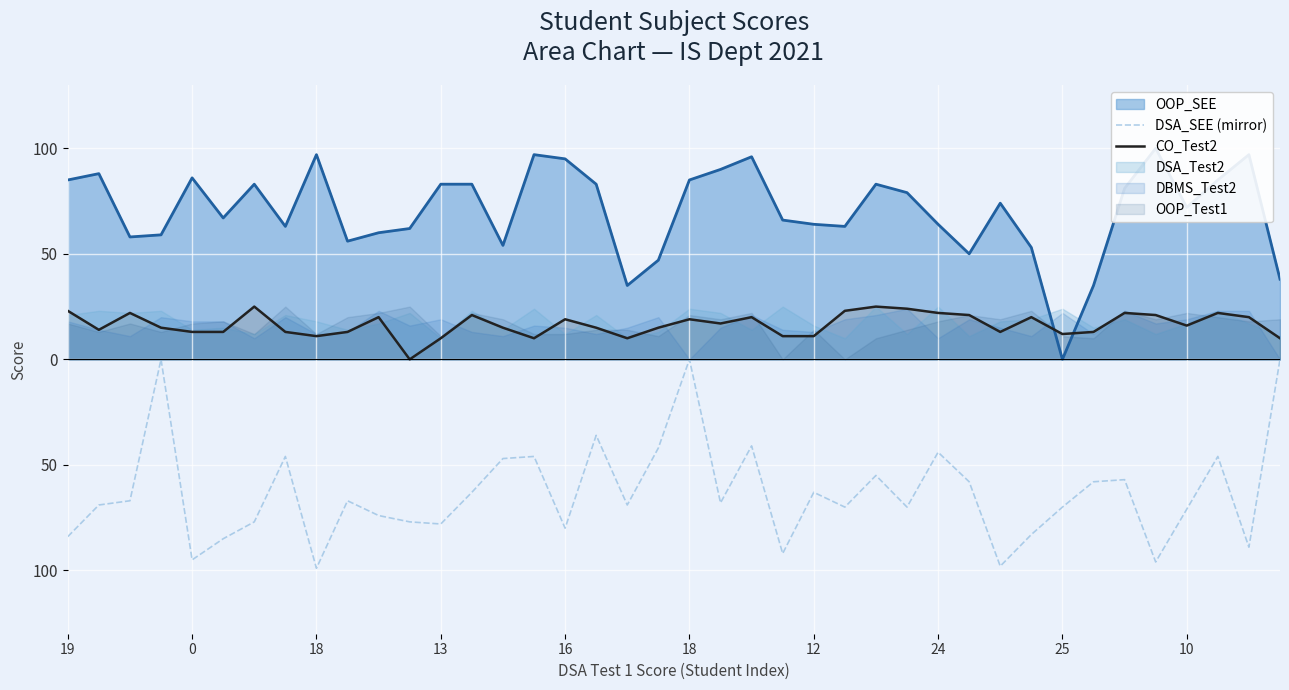

What is the difference between the maximum and second lowest values in the DSA_SEE (mirror) series?

98